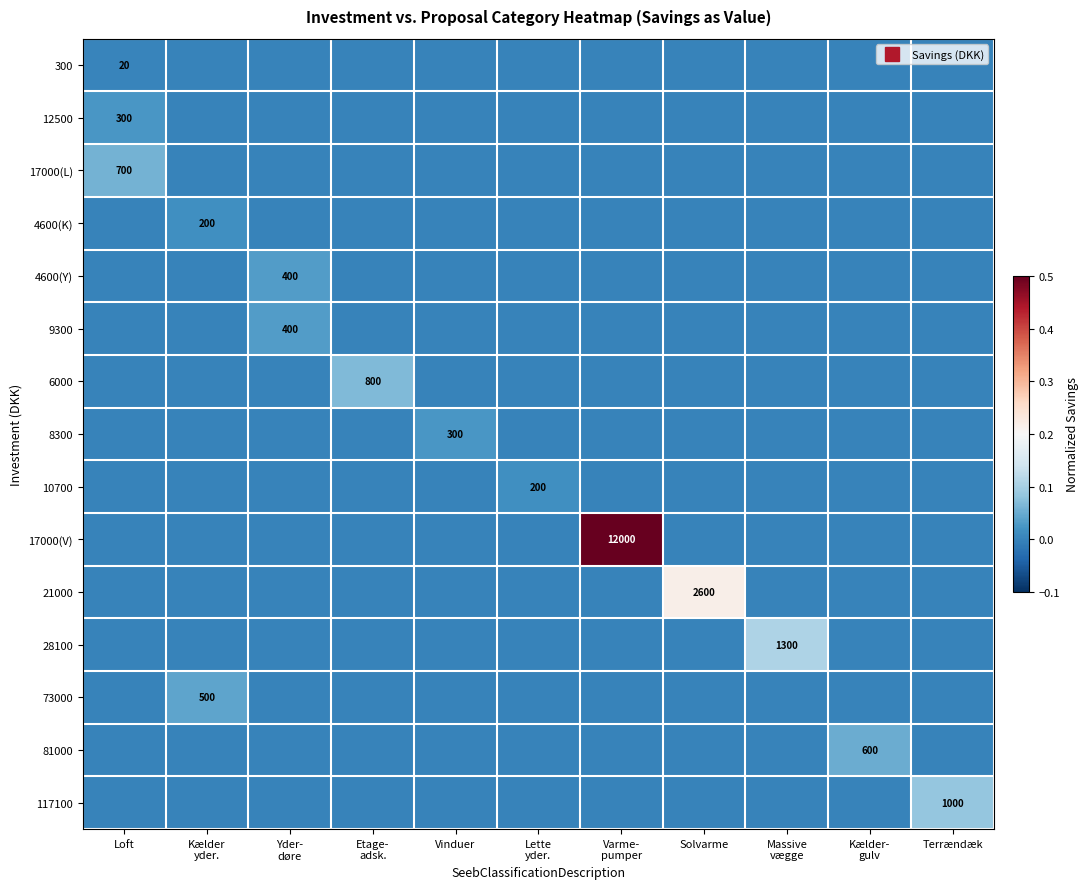

Rank the series by their maximum value, from lowest to highest.

300, 4600(K), 10700, 12500, 8300, 4600(Y), 9300, 73000, 81000, 17000(L), 6000, 117100, 28100, 21000, 17000(V)